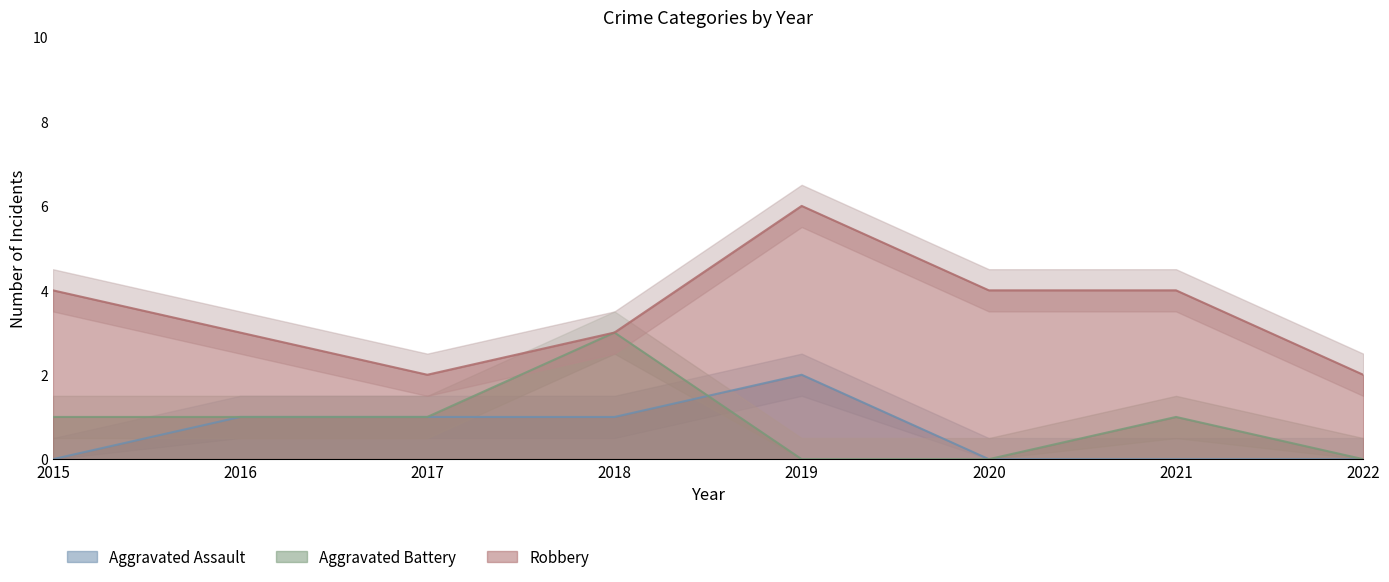

True or false: Aggravated Assault has a value of 3 at 2019.

False